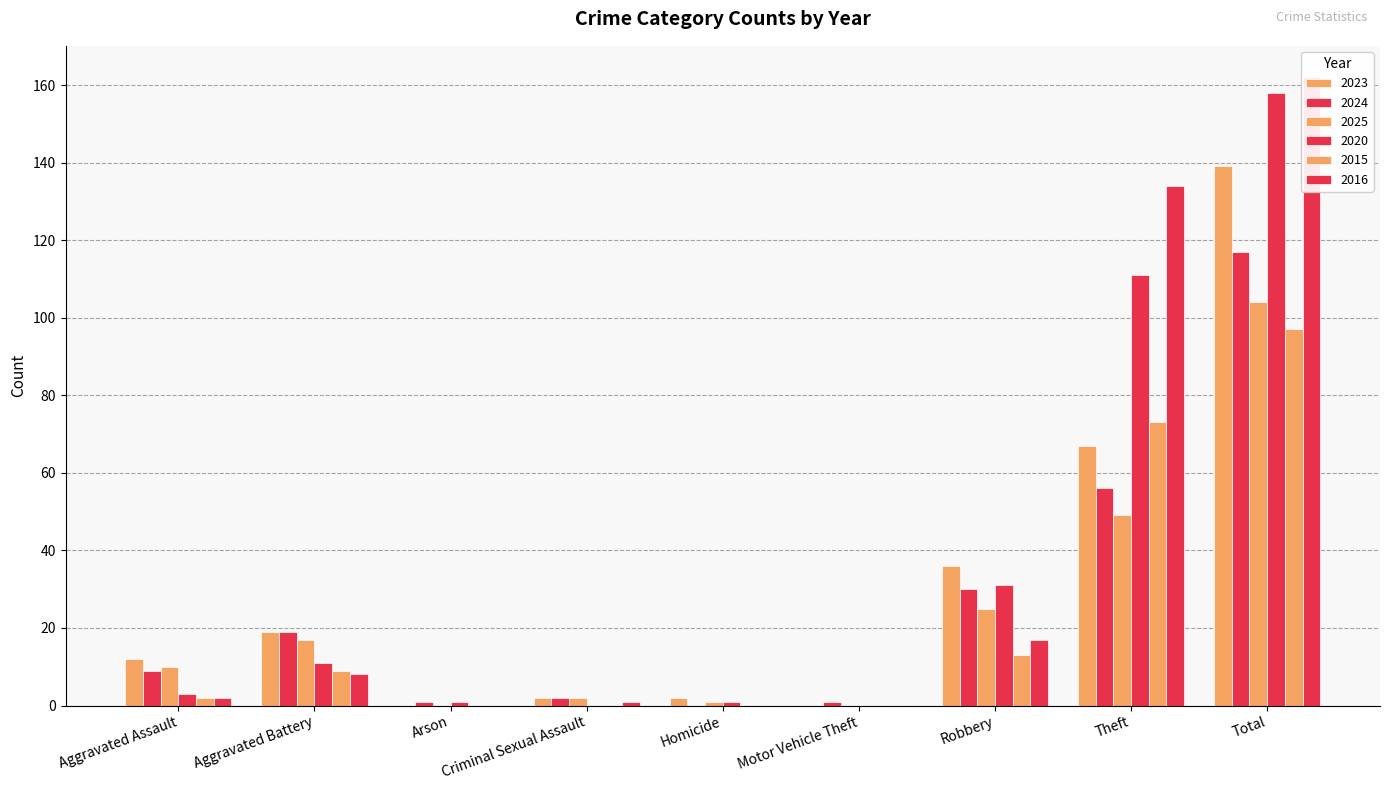

The value of 2024 at Motor Vehicle Theft is 1. True or false?

True